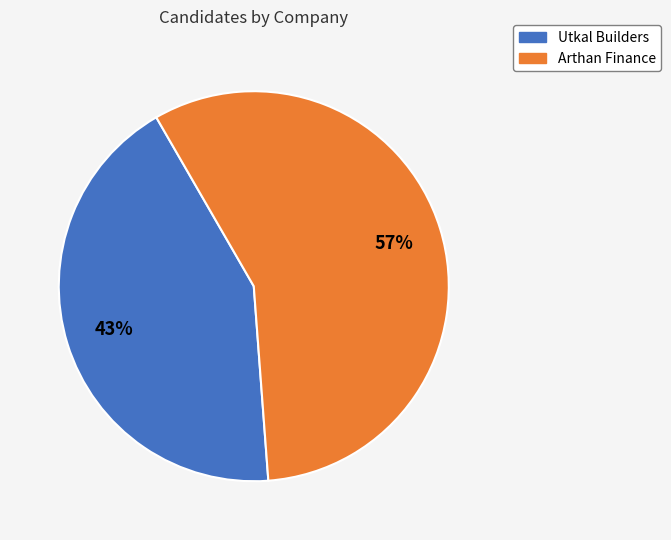

Do Arthan Finance and Utkal Builders together represent more than half of the pie?

Yes